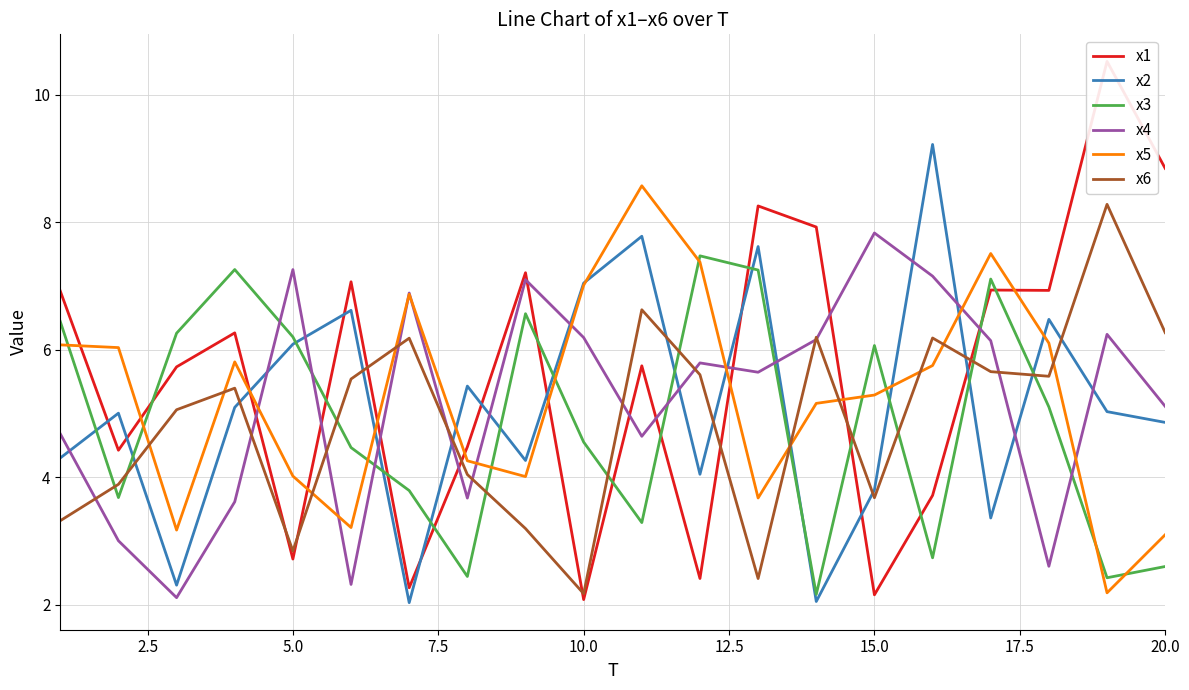

At which label does x6 reach its minimum?

10.0